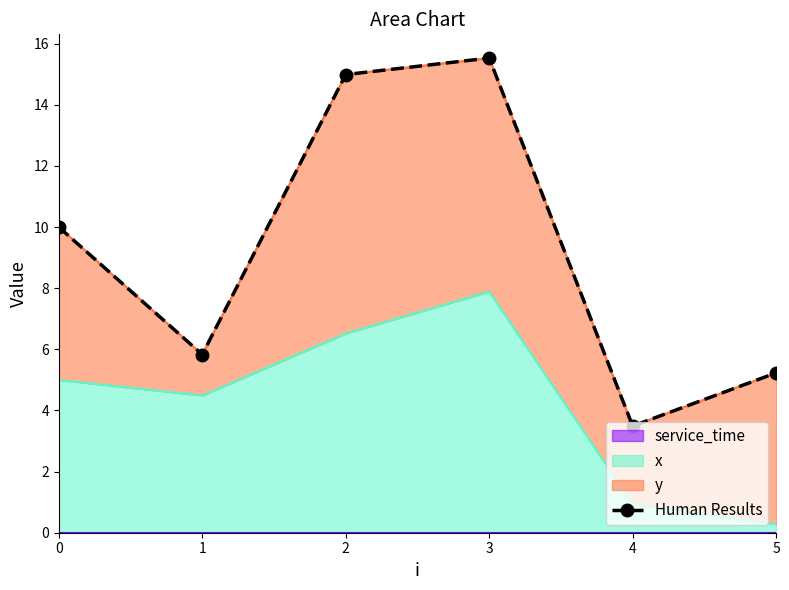

Rank the categories by value from highest to lowest.

3, 2, 0, 1, 5, 4